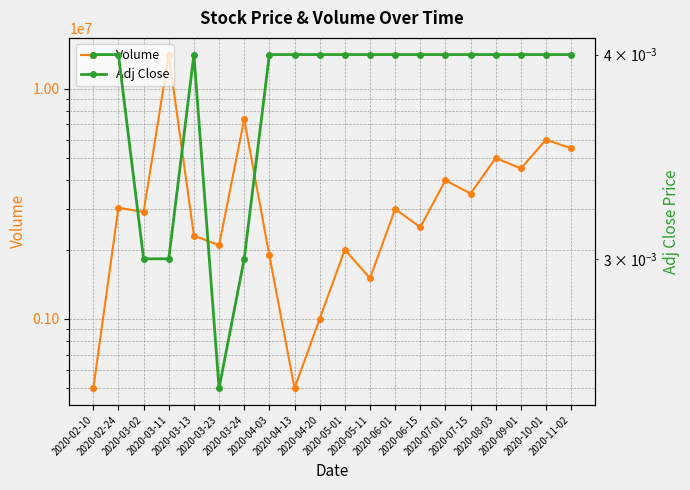

Where is the first local minimum for Adj Close?

2020-03-23